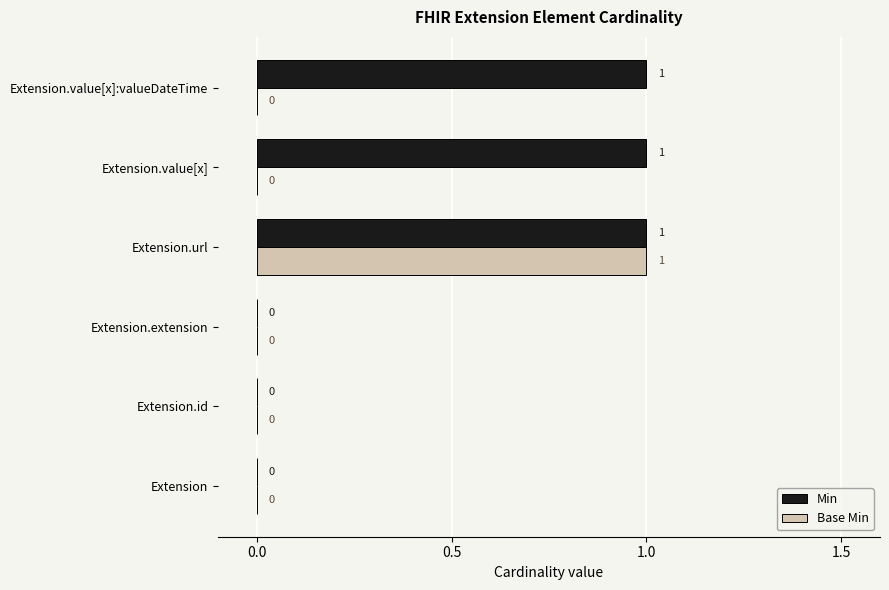

Which series changed the most between Extension.id and Extension.value[x]:valueDateTime?

Min